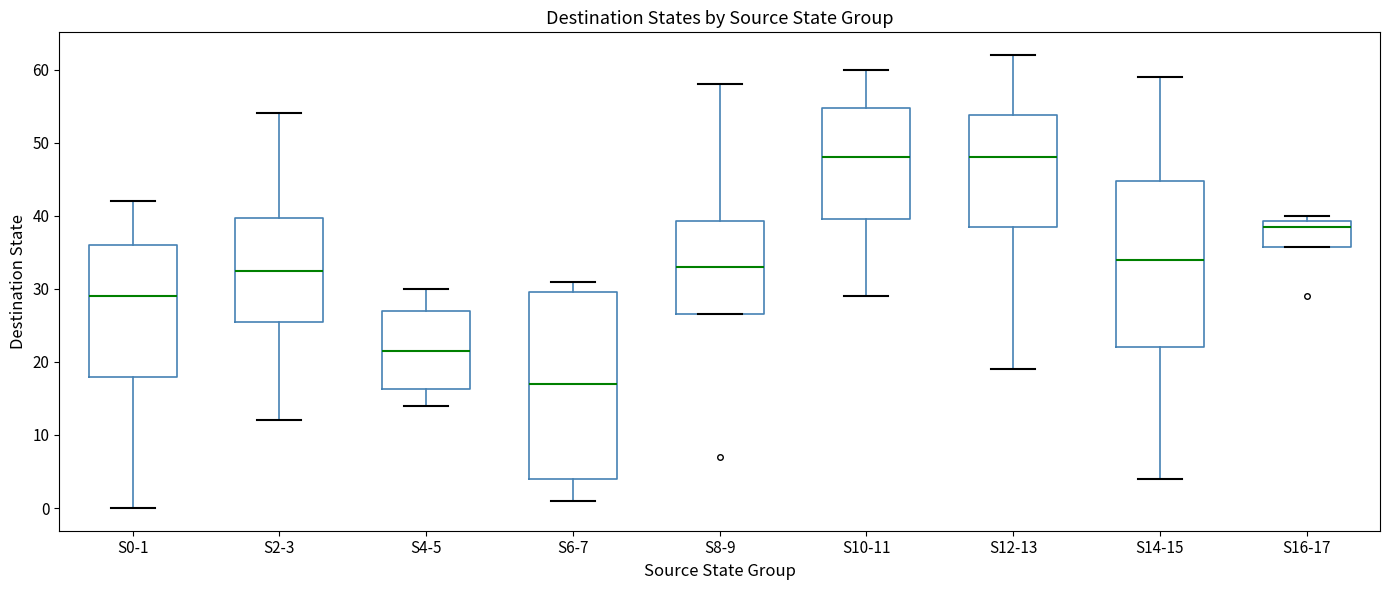

Where is the upper edge of the box for S16-17 on the y-axis? The values are not printed on the chart, so give them approximately, as read against the axis.

39